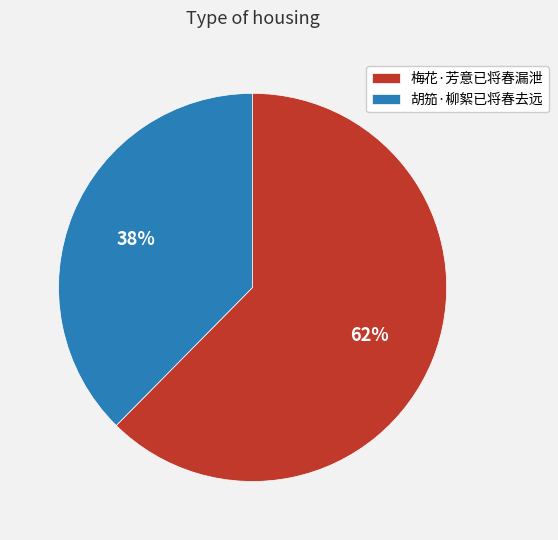

Between 胡笳·柳絮已将春去远 and 梅花·芳意已将春漏泄, which is larger?

梅花·芳意已将春漏泄